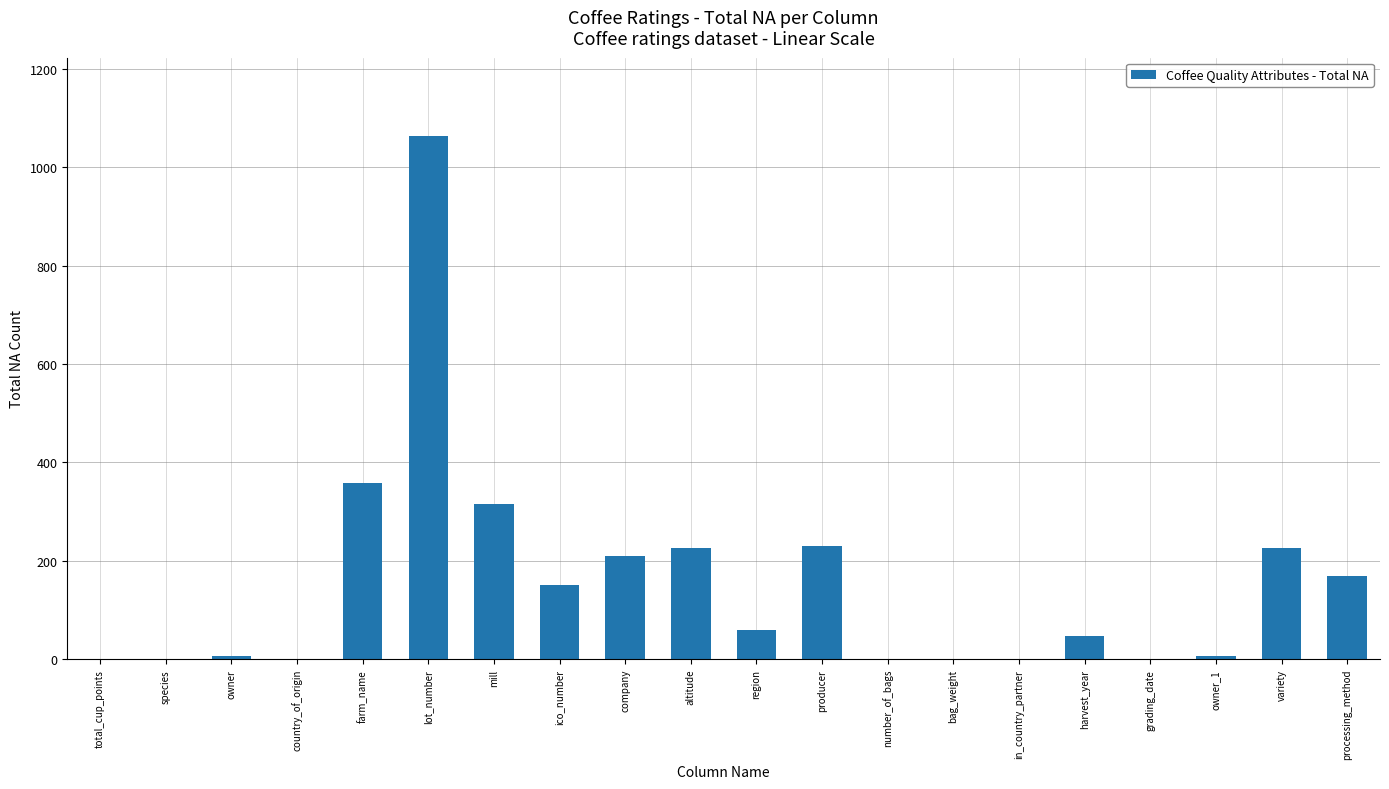

True or false: the data shows 47 at harvest_year.

True